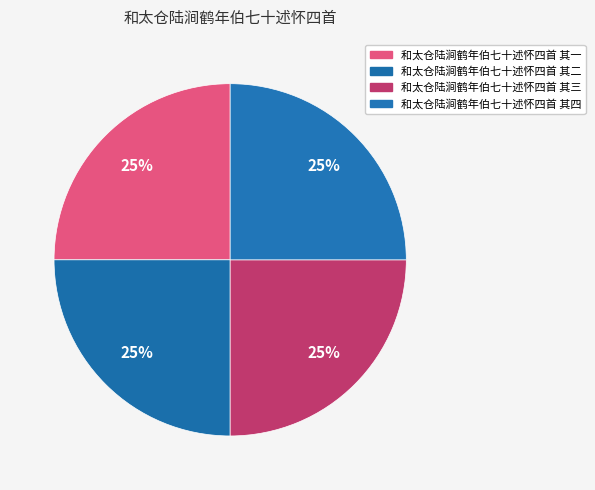

To the nearest percent, what is the average slice percentage?

25%